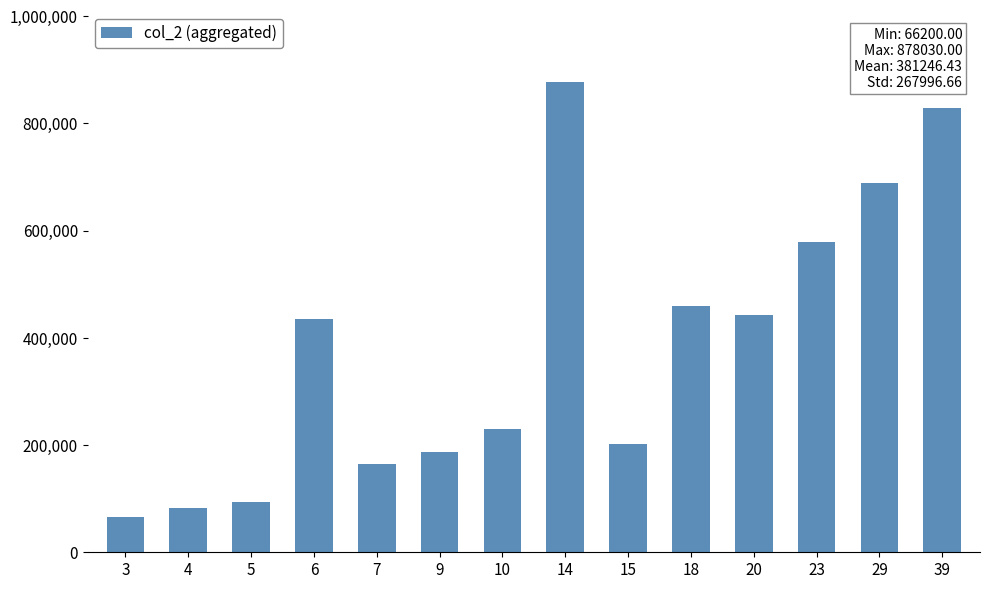

The value at 18 is 734264. True or false?

False